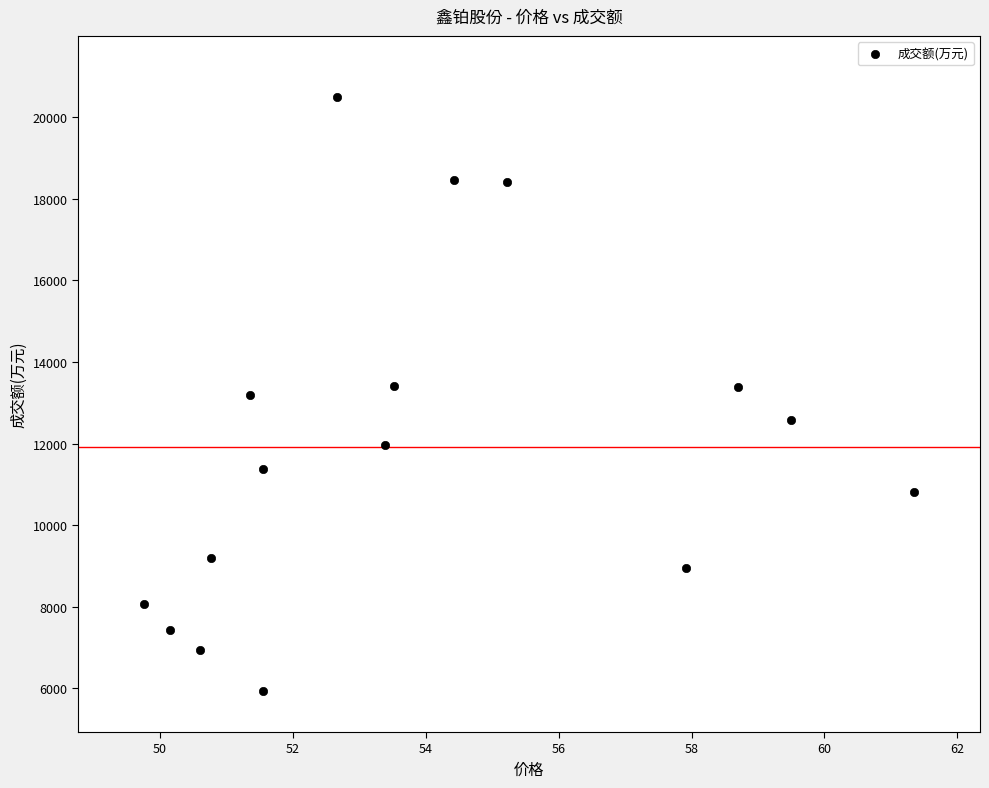

What is the range of Y values (max minus min)?

14556